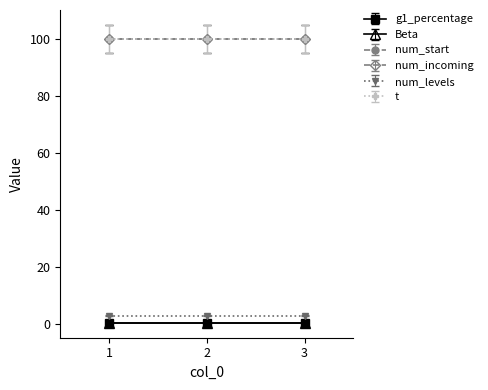

What is the spread (max minus min) of values at 3?

99.5